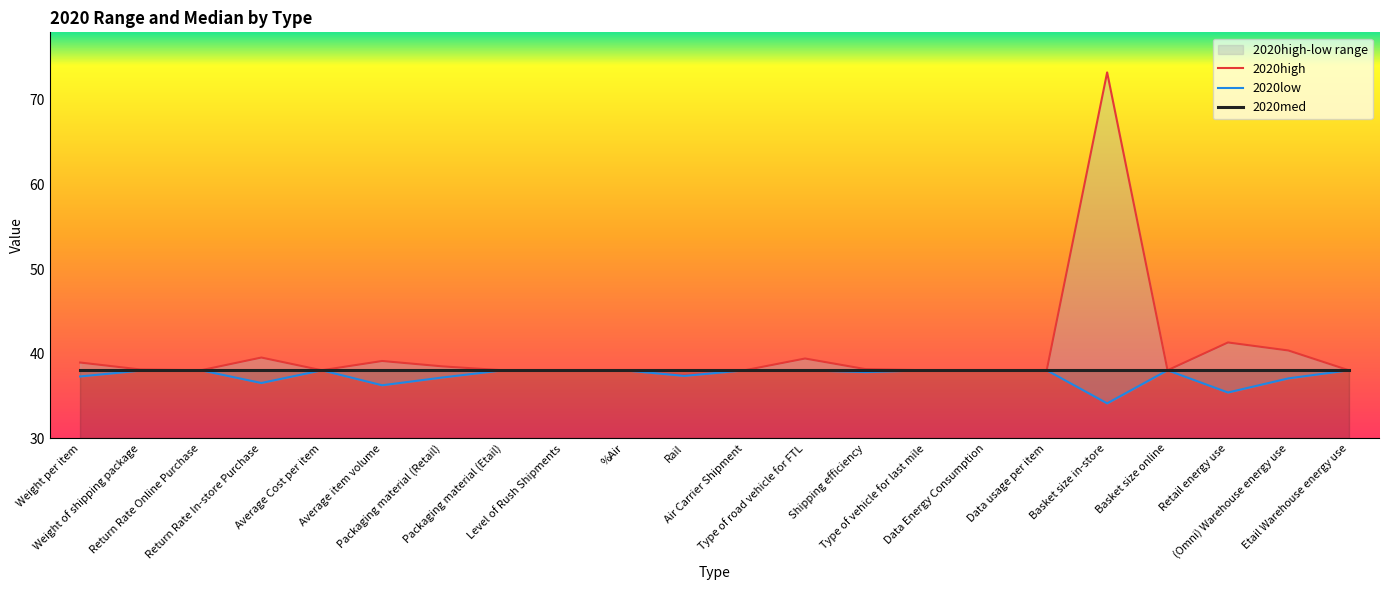

True or false: 2020med and 2020low intersect in this chart.

False